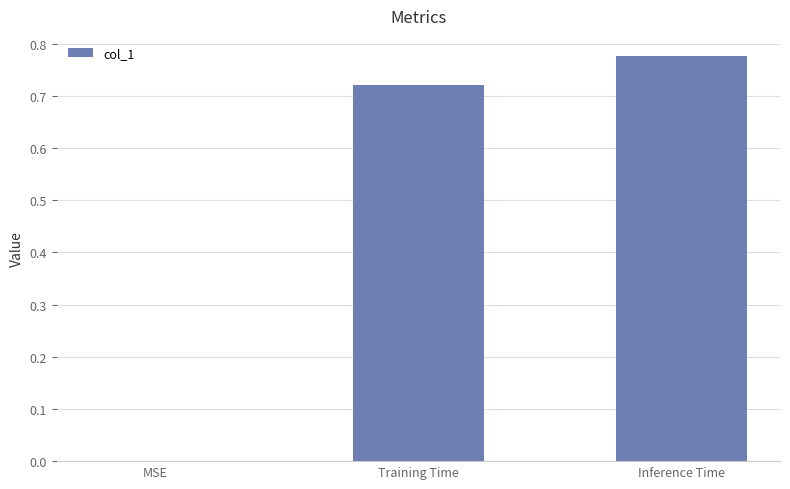

Which has a higher value, Inference Time or Training Time?

Inference Time